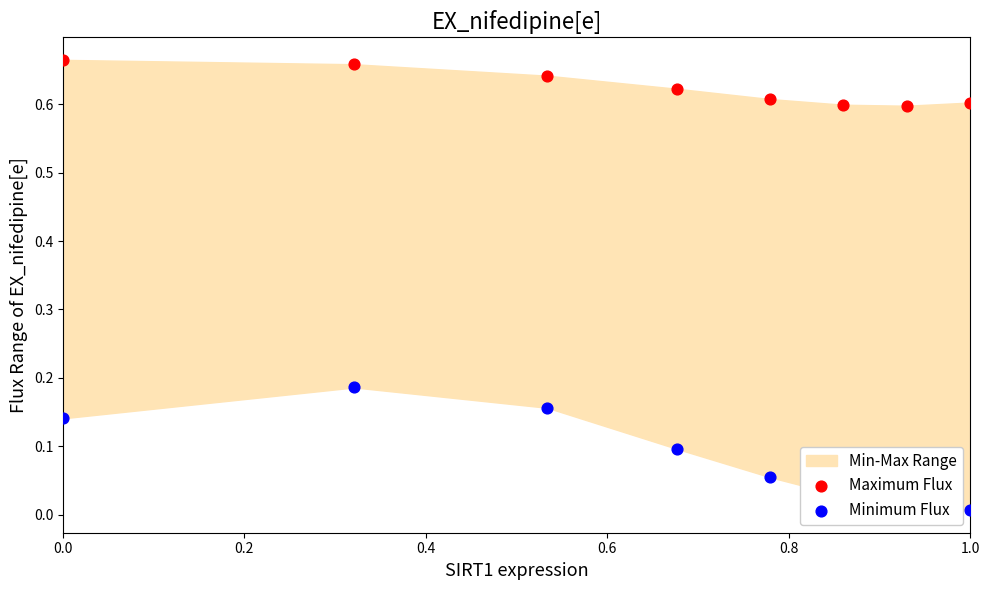

Which series contains the lowest Y value?

Minimum Flux